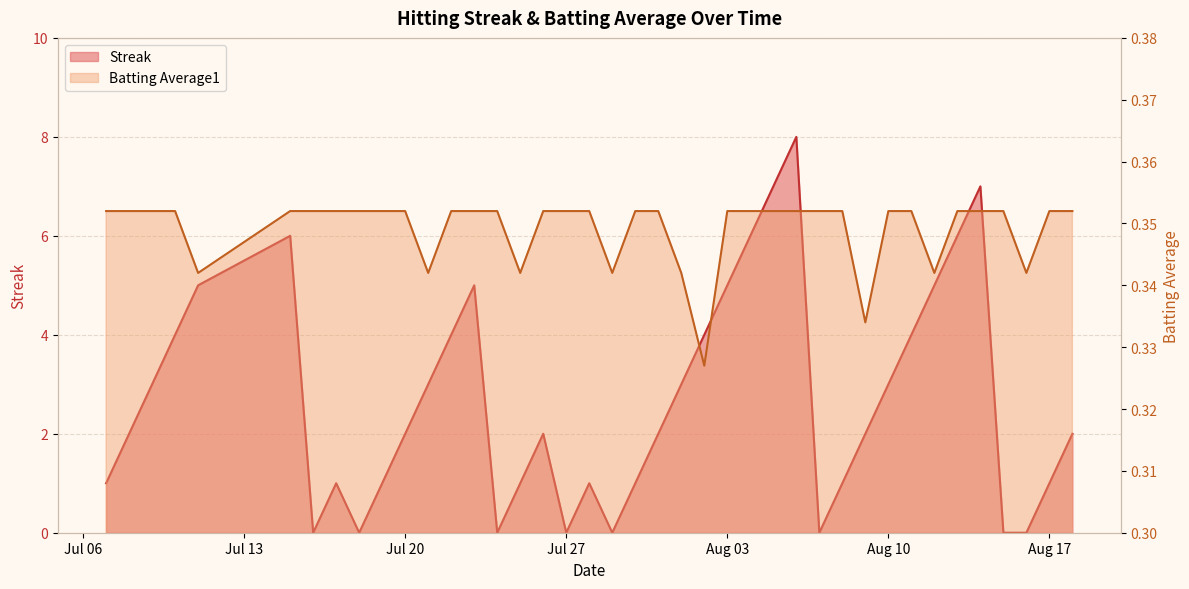

What is the difference between the Streak values at 2010-07-21 and 2010-07-29?

3.0